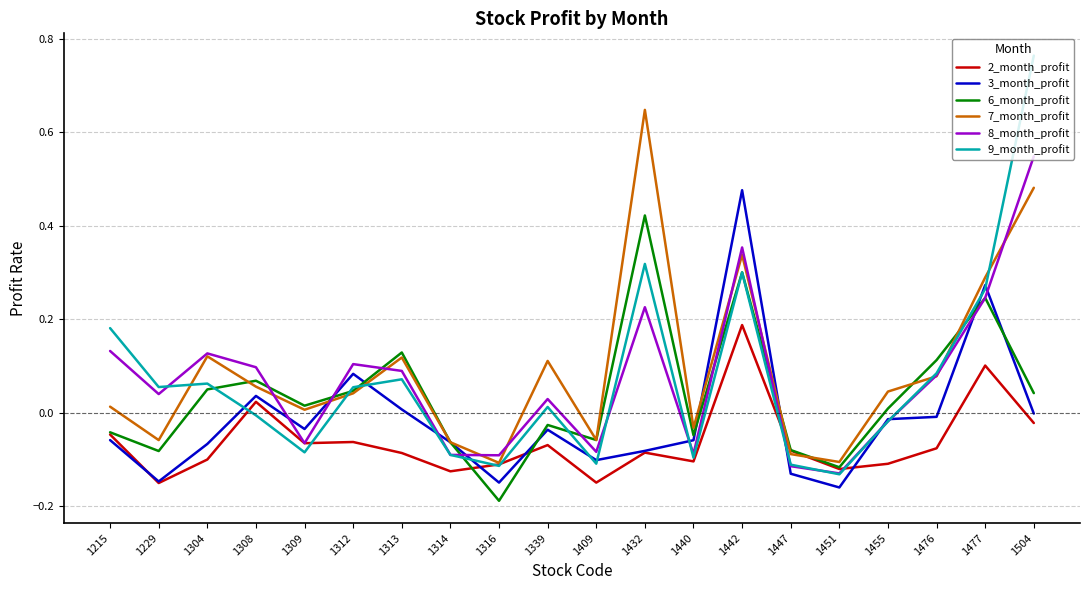

What are all the series names shown in the legend?

2_month_profit, 3_month_profit, 6_month_profit, 7_month_profit, 8_month_profit, 9_month_profit